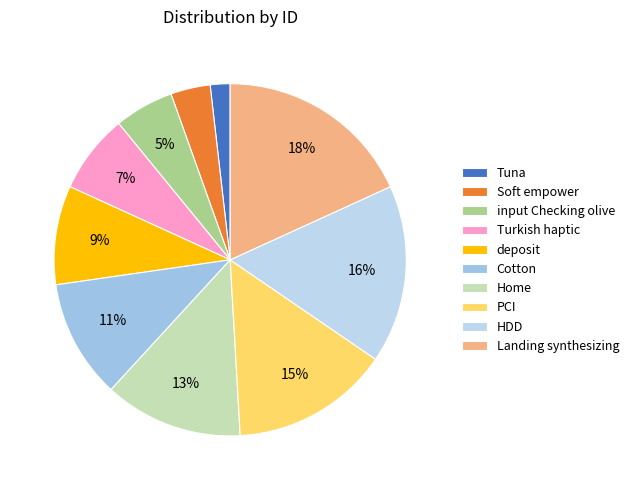

How many segments does this pie chart have?

10